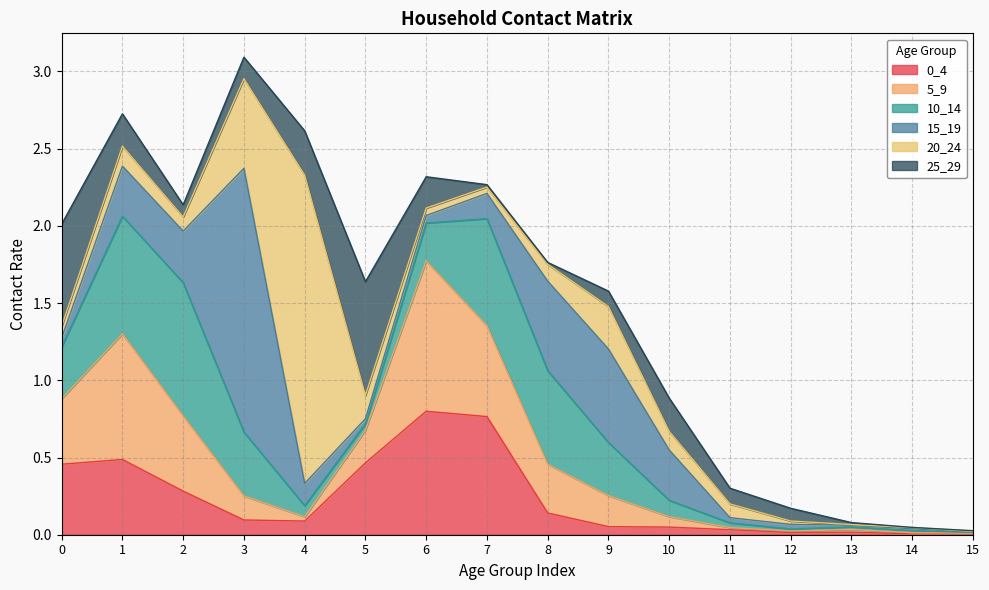

Rank the categories by 0_4 value from lowest to highest.

14, 15, 12, 13, 11, 10, 9, 4, 3, 8, 2, 0, 5, 1, 7, 6